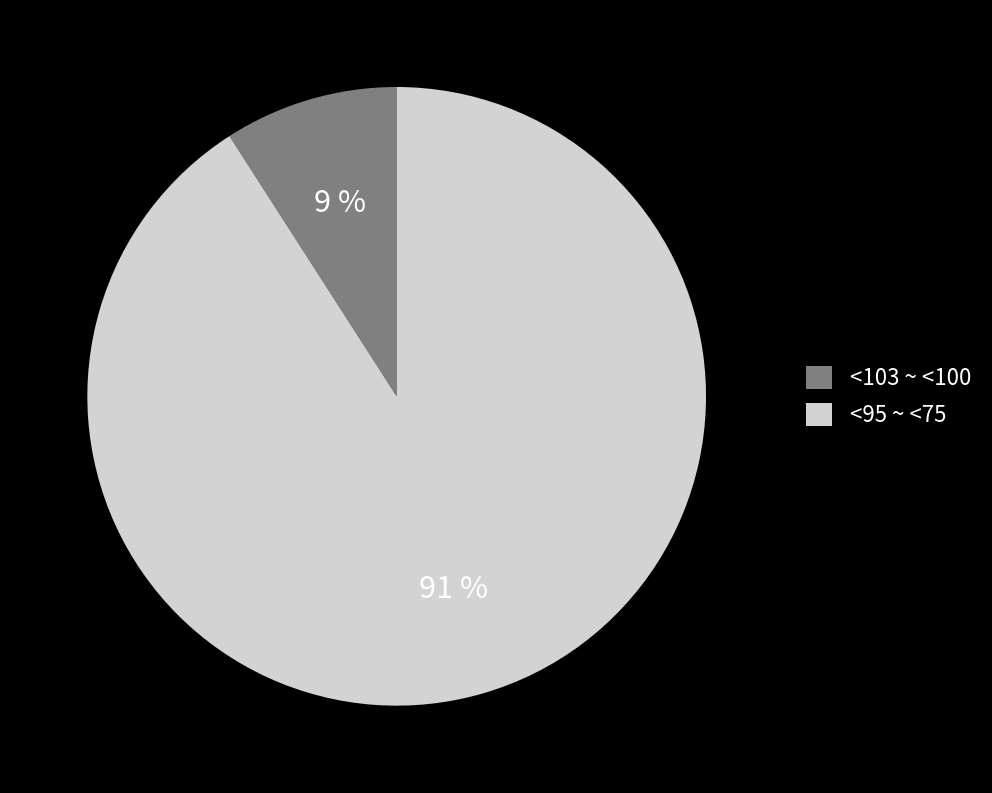

Rank the categories by value from highest to lowest.

<95 ~ <75, <103 ~ <100